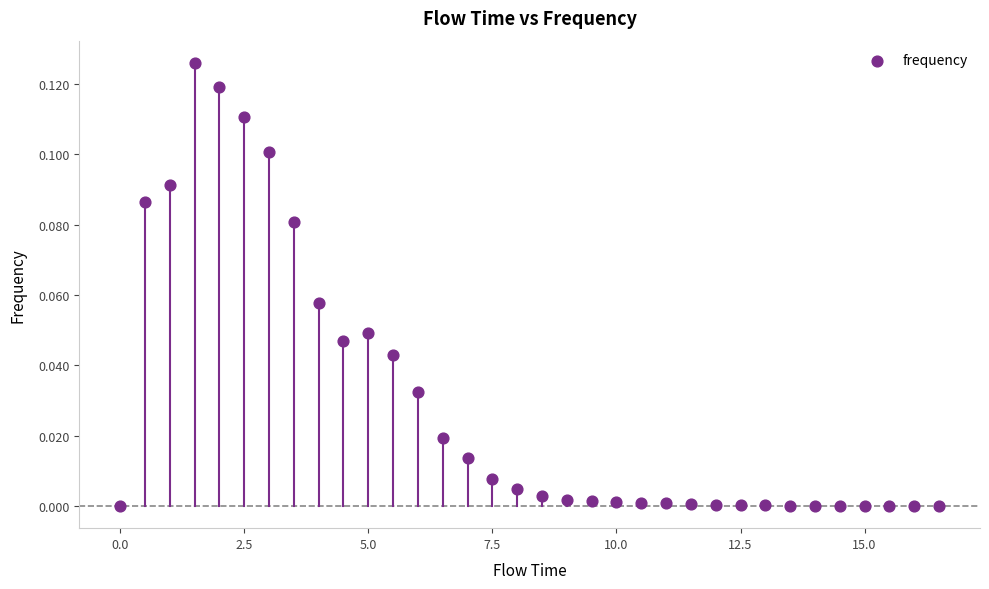

What is the range of X values (max minus min)?

16.5